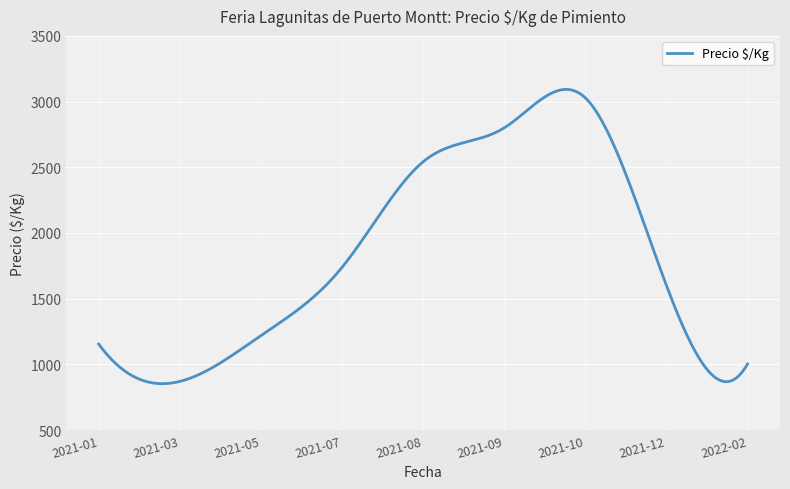

What is the smallest value displayed?

852.8